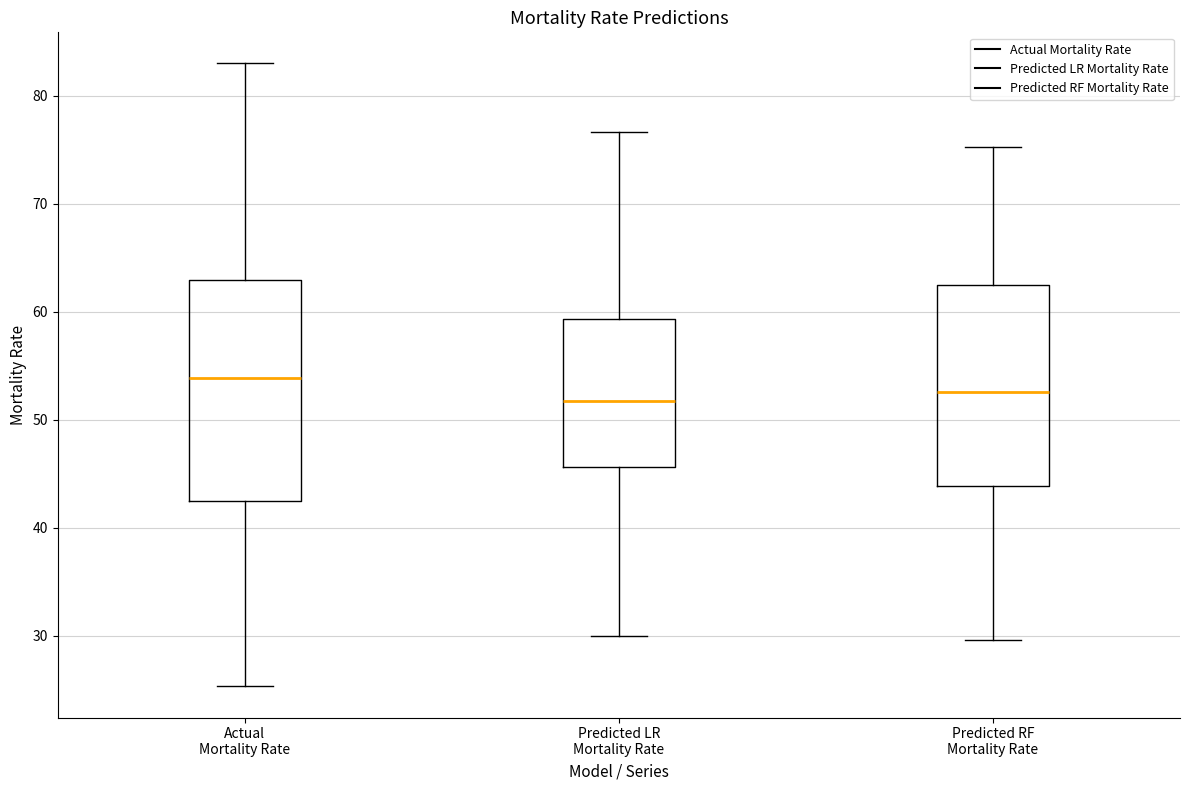

Reading left to right, read every box against the y-axis: the position of its median line, the range the box covers, and the ends of its whiskers. The values are not printed on the chart, so give them approximately, as read against the axis.

Actual Mortality Rate: median 54, box 42 to 63, whiskers 25 to 83
Predicted LR Mortality Rate: median 52, box 46 to 59, whiskers 30 to 77
Predicted RF Mortality Rate: median 53, box 44 to 63, whiskers 30 to 75